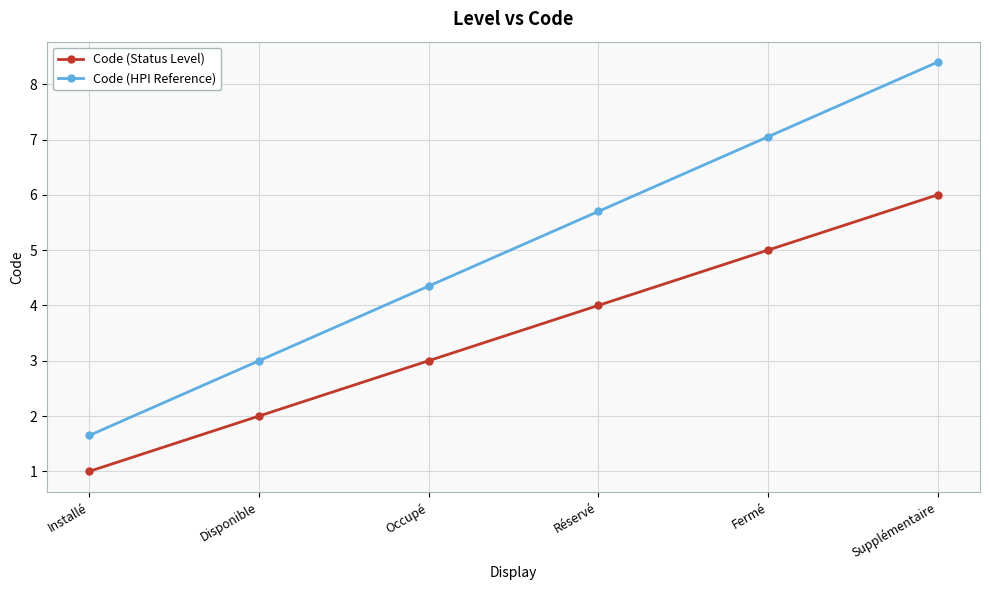

How many distinct data groups are displayed?

2